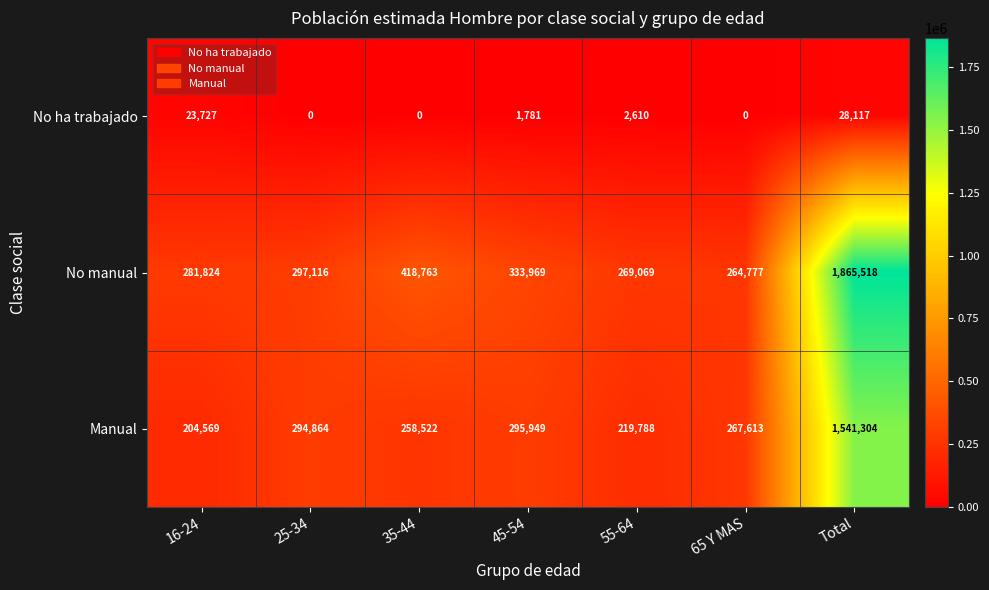

Which label corresponds to the largest value in the chart?

Total